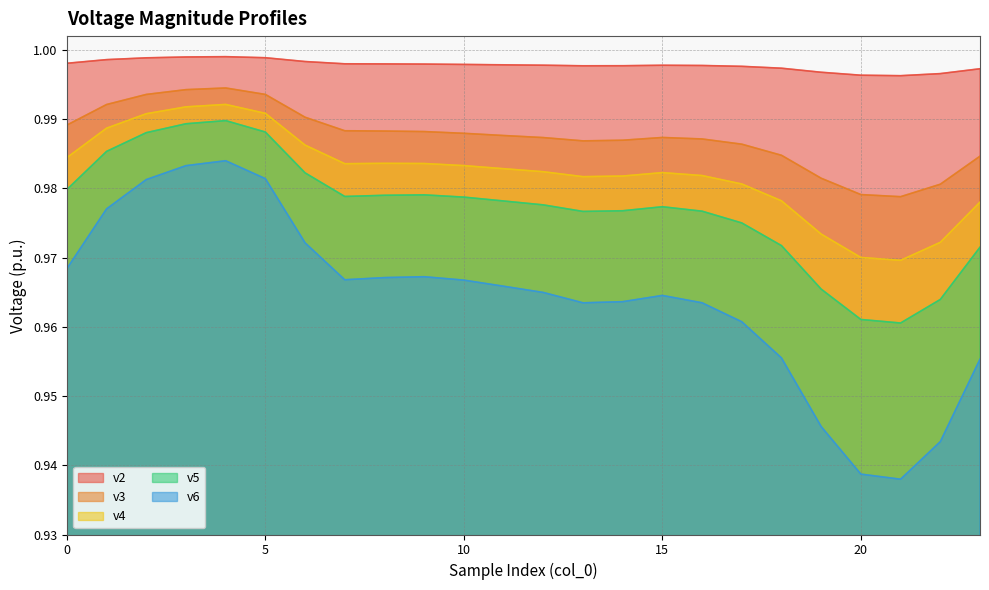

Which has a higher value, 5 or 15?

5